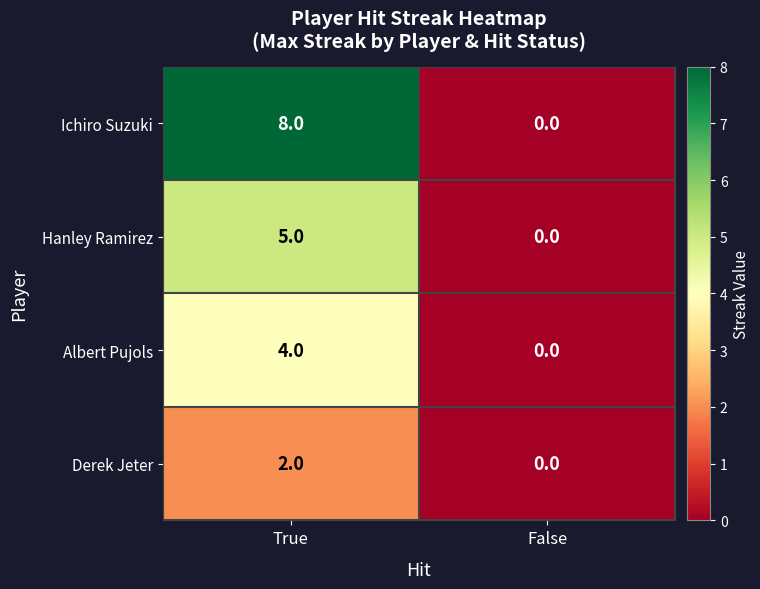

How many values in Albert Pujols are above zero?

1